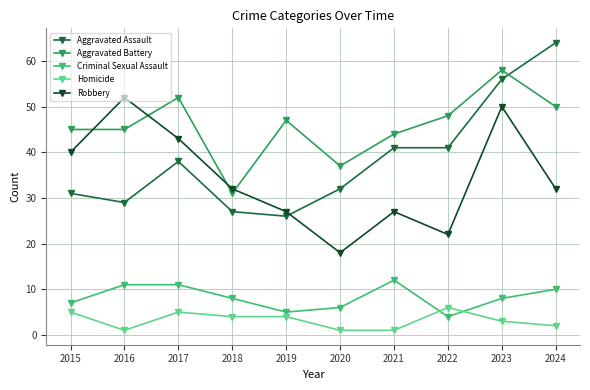

At which label does Aggravated Battery first exceed 47?

2017